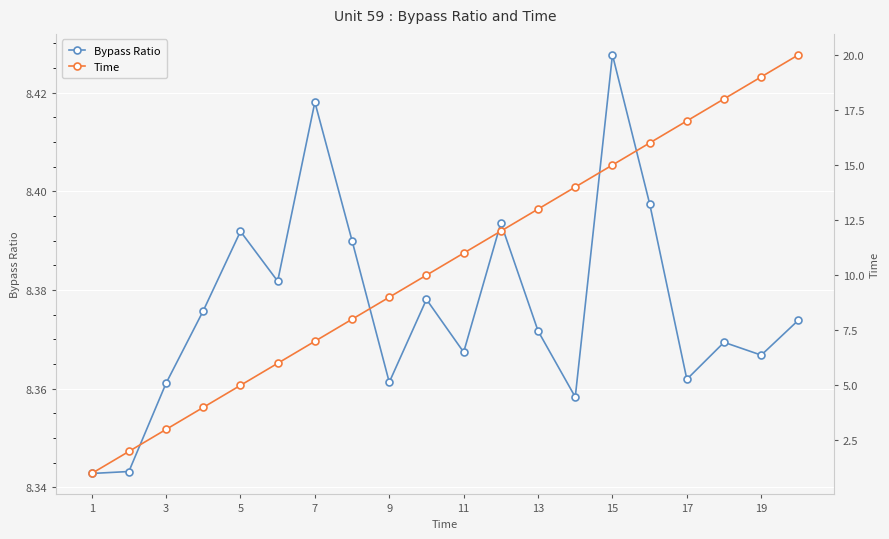

What are all the series names shown in the legend?

Bypass Ratio, Time